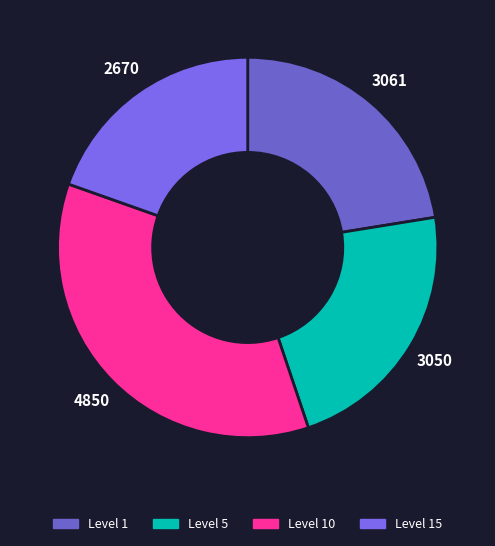

How many segments does this pie chart have?

4